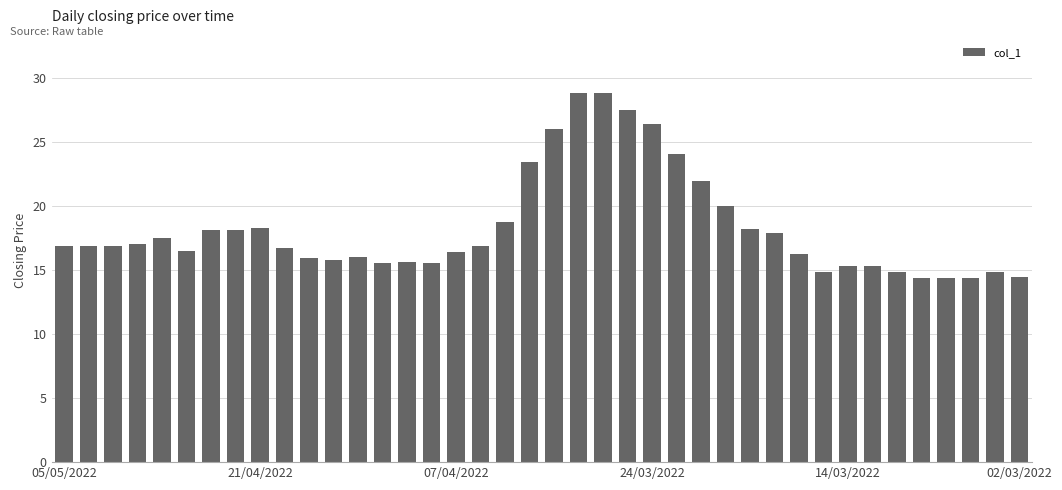

What is the value of the 24th bar from the left?

27.5